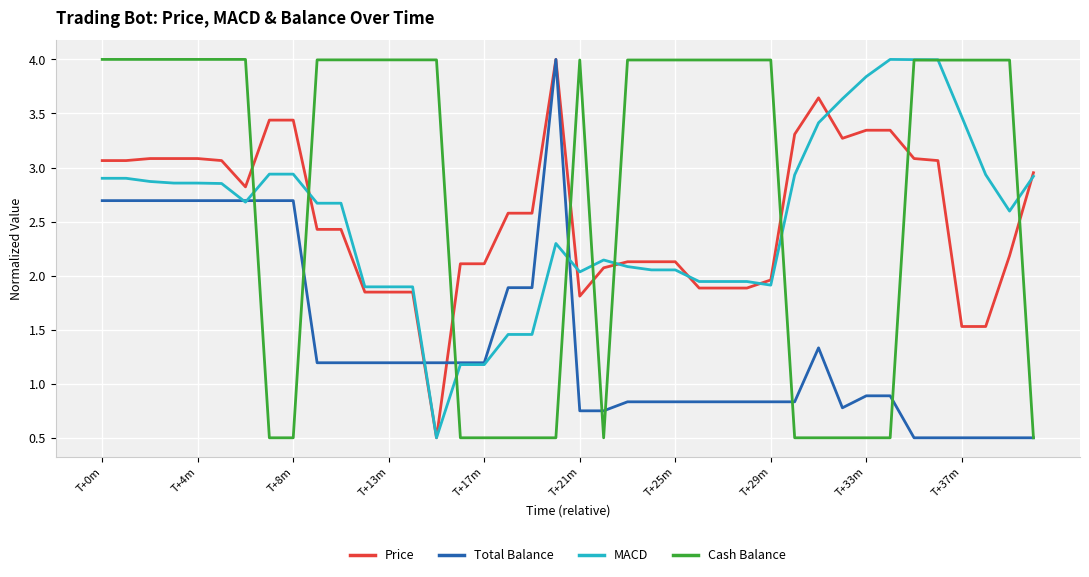

What is the difference between the maximum and minimum values in the MACD series?

3.5